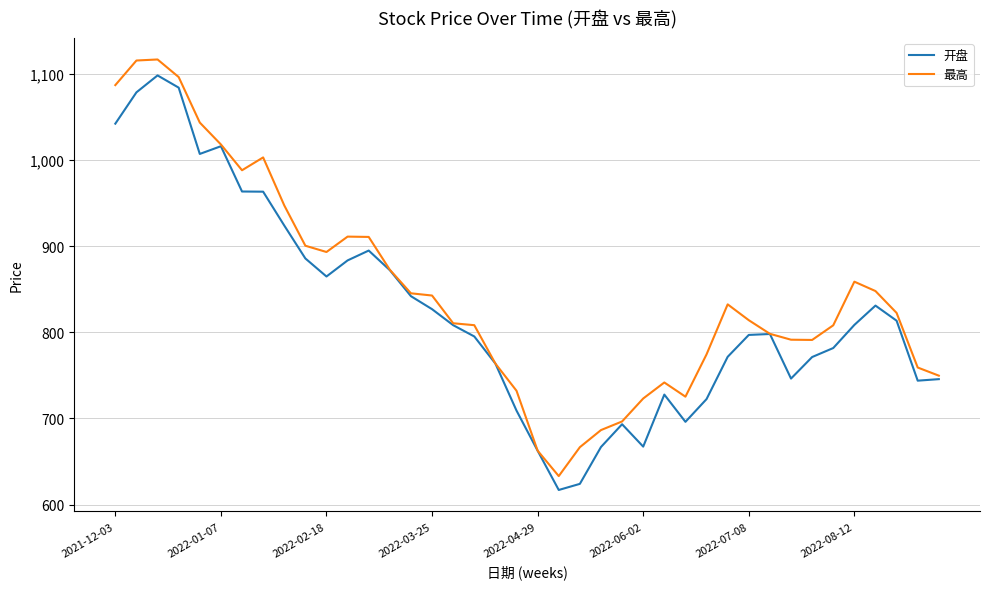

How many values in the 最高 series are below 822?

20